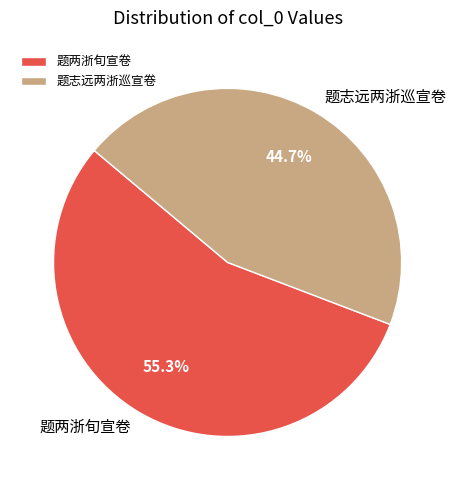

Is it true that 题两浙旬宣卷 is 55% of the pie?

True